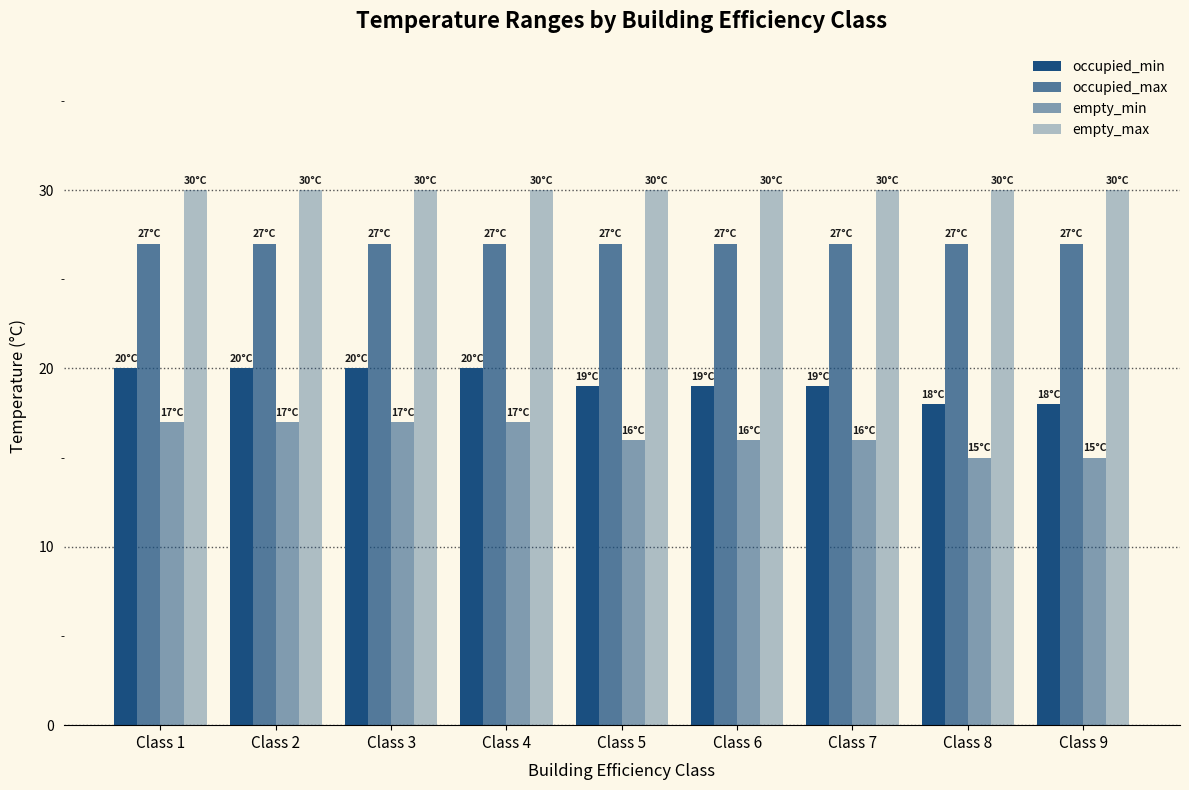

Which series has the widest spread of values?

occupied_min